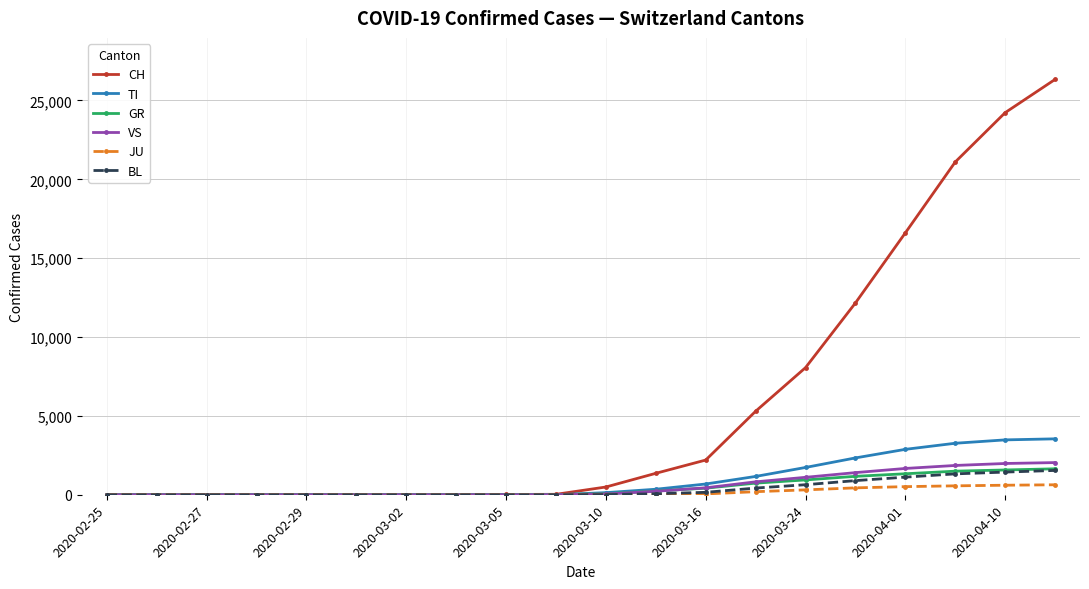

What is the highest value of the CH series?

26336